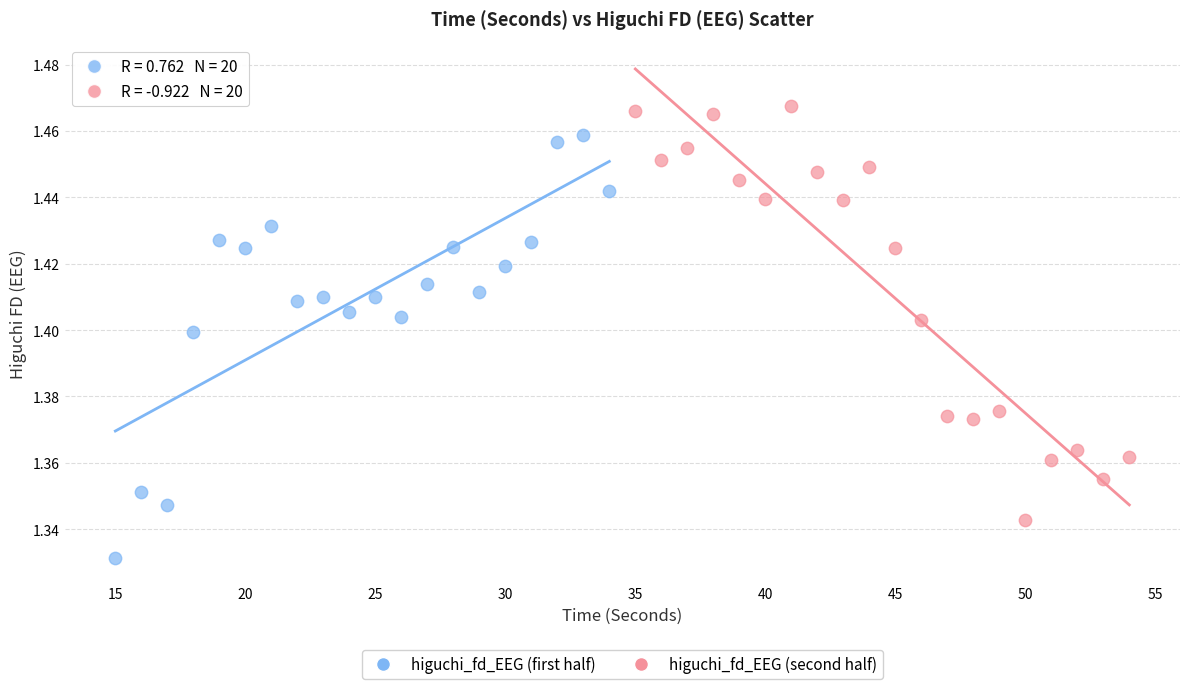

What are all the series names shown in the legend?

higuchi_fd_EEG (first half), higuchi_fd_EEG (second half)